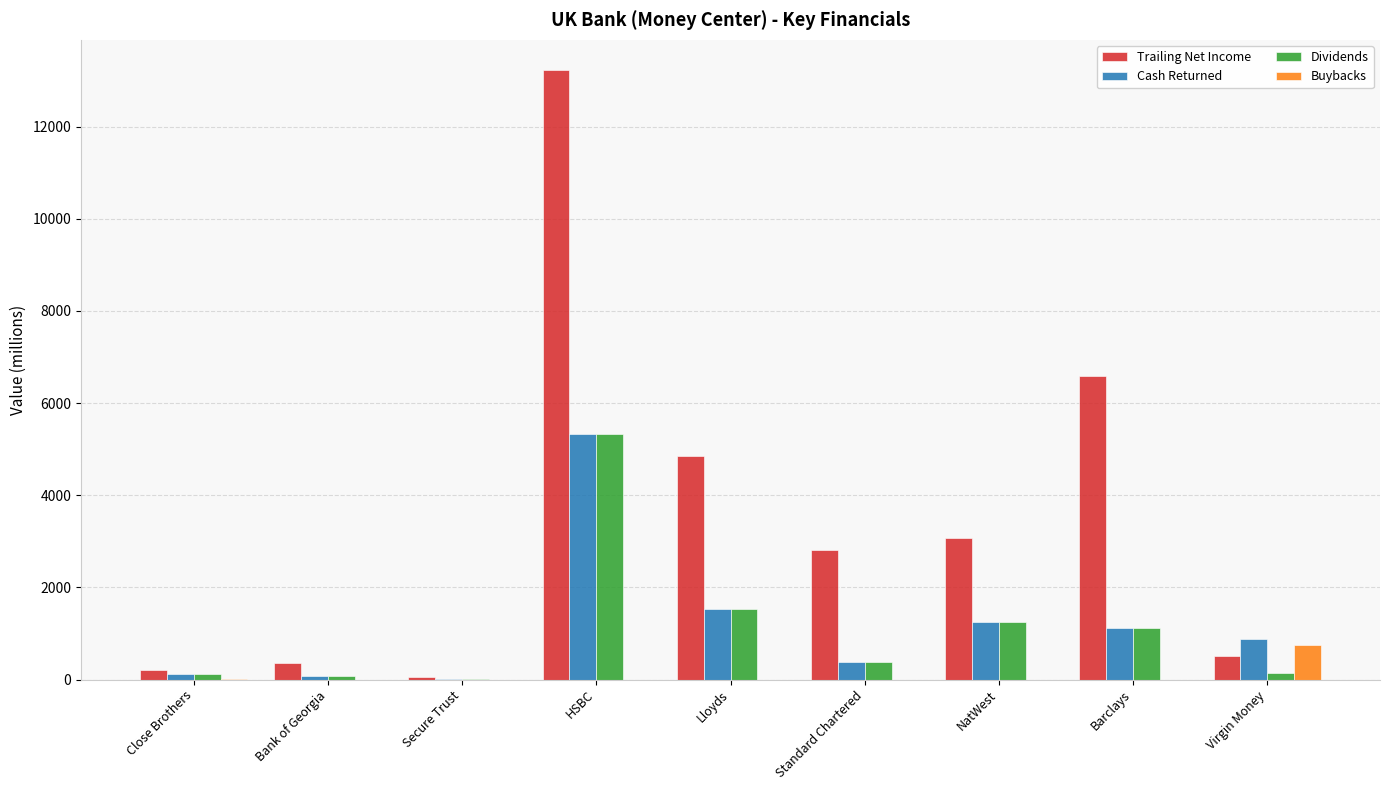

Where is Dividends nearest to the value 2671?

Lloyds